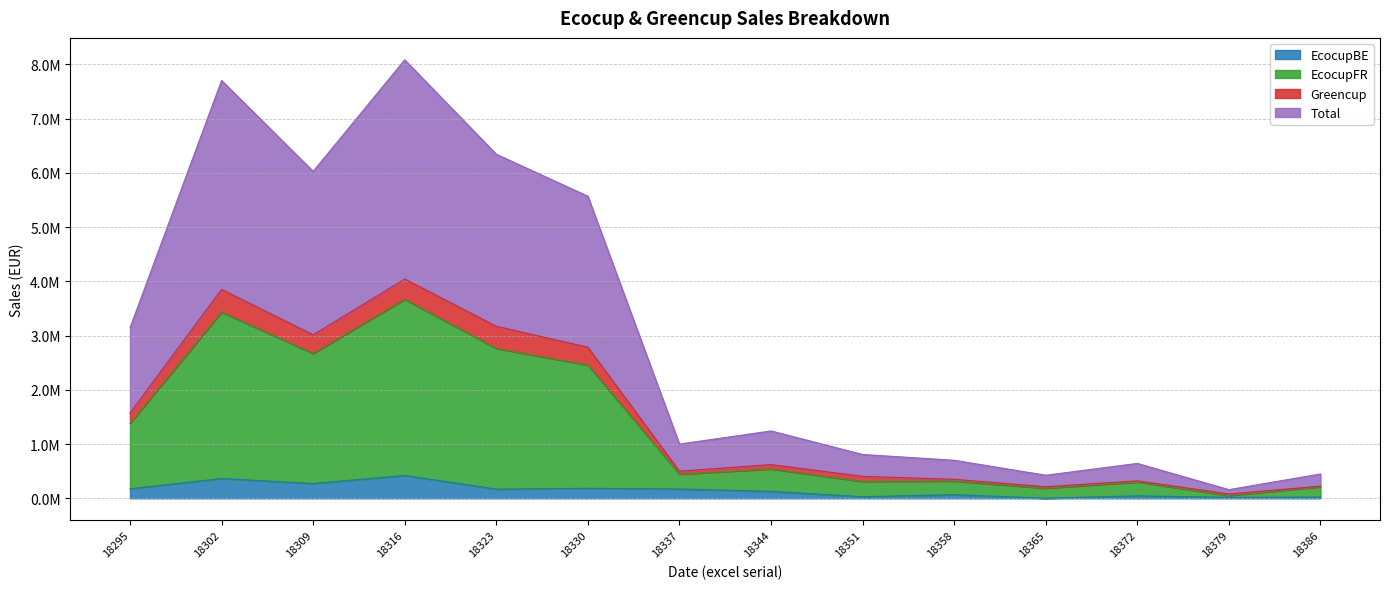

What is the average value of the EcocupBE series?

148173.2